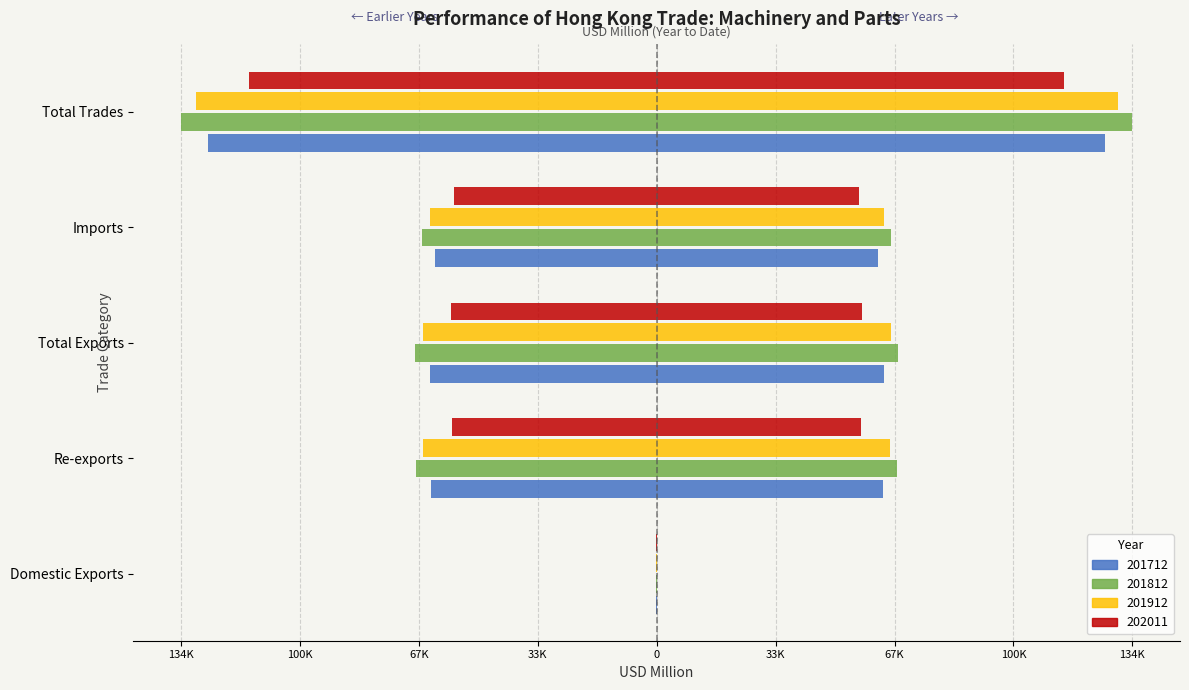

Reading left to right, list all the values displayed in this chart.

201712: -229.5	-63953.5	-64183.0	-62623.4	-126806.4
201812: -209.9	-68105.4	-68315.3	-66229.2	-134544.4
201912: -177.6	-65978.3	-66155.9	-64194.9	-130350.8
202011: -195.8	-57864.0	-58059.8	-57233.6	-115293.4